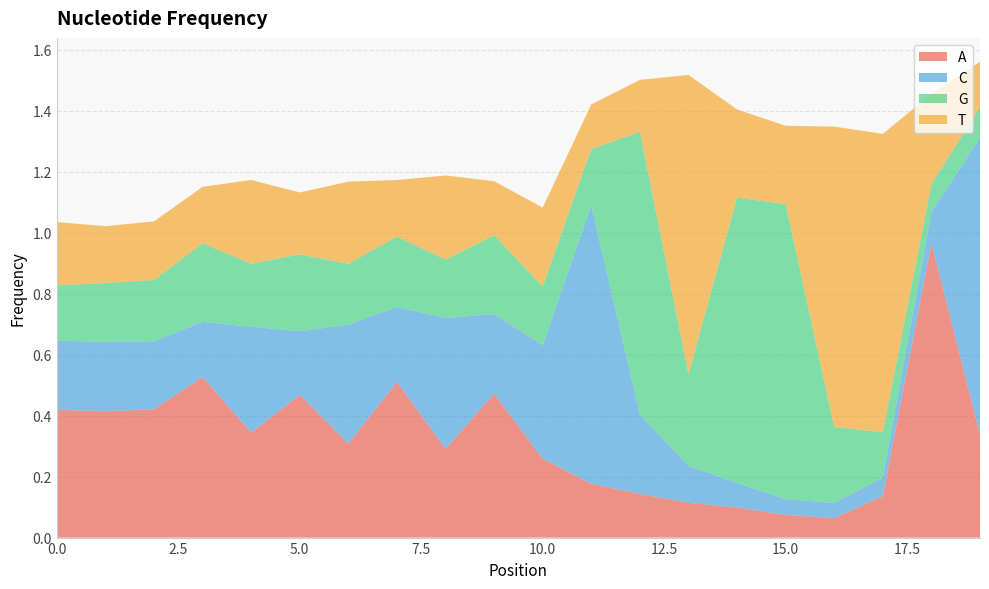

Reading right to left, transcribe all the data shown in this chart.

A: 19=0.3	18=1.0	17=0.1	16=0.1	15=0.1	14=0.1	13=0.1	12=0.1	11=0.2	10=0.3	9=0.5	8=0.3	7=0.5	6=0.3	5=0.5	4=0.3	3=0.5	2=0.4	1=0.4	0=0.4
C: 19=1.0	18=0.1	17=0.1	16=0.0	15=0.1	14=0.1	13=0.1	12=0.3	11=0.9	10=0.4	9=0.3	8=0.4	7=0.2	6=0.4	5=0.2	4=0.3	3=0.2	2=0.2	1=0.2	0=0.2
G: 19=0.1	18=0.1	17=0.1	16=0.2	15=1.0	14=0.9	13=0.3	12=0.9	11=0.2	10=0.2	9=0.3	8=0.2	7=0.2	6=0.2	5=0.3	4=0.2	3=0.3	2=0.2	1=0.2	0=0.2
T: 19=0.2	18=0.3	17=1.0	16=1.0	15=0.3	14=0.3	13=1.0	12=0.2	11=0.1	10=0.3	9=0.2	8=0.3	7=0.2	6=0.3	5=0.2	4=0.3	3=0.2	2=0.2	1=0.2	0=0.2